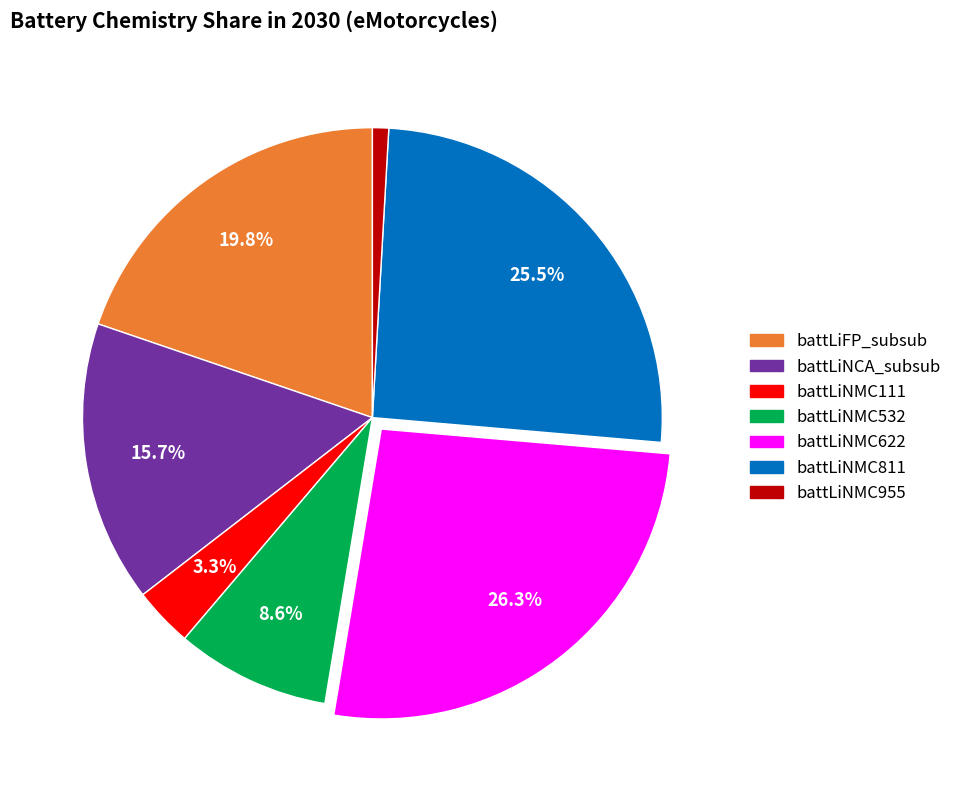

Does any single category account for the majority?

No